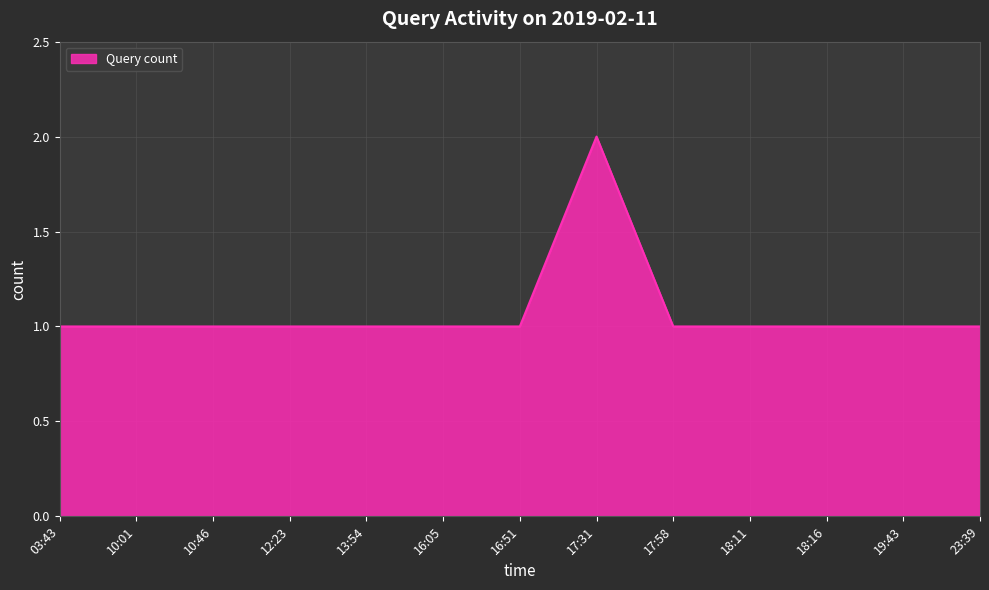

Reading right to left, extract all data points from this chart.

23:39=1	19:43=1	18:16=1	18:11=1	17:58=1	17:31=2	16:51=1	16:05=1	13:54=1	12:23=1	10:46=1	10:01=1	03:43=1